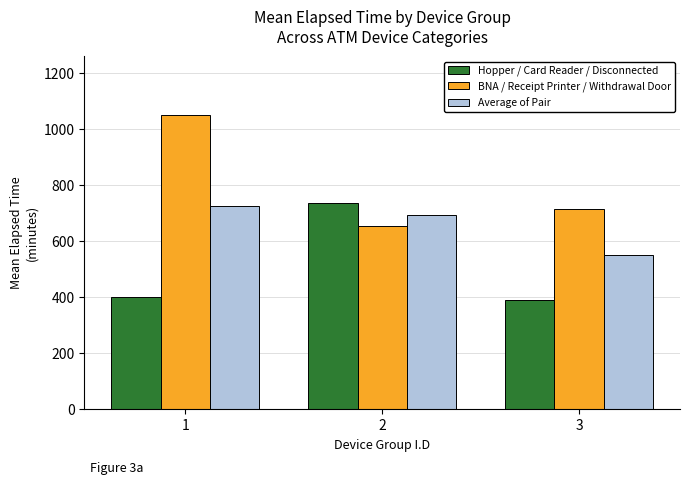

How many groups of bars are there?

3